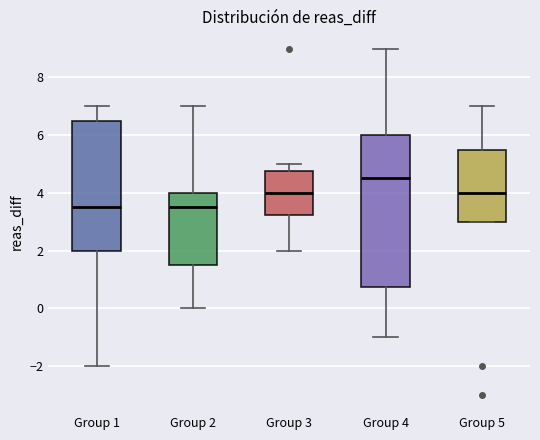

Which box has the highest median line?

Group 4